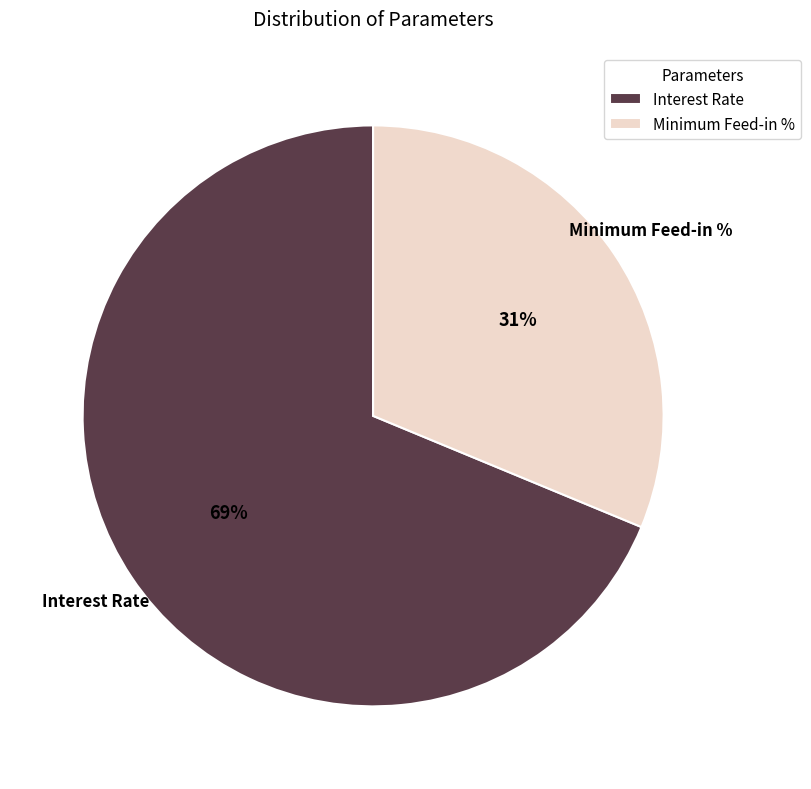

To the nearest percent, what portion does Minimum Feed-in % represent?

31%